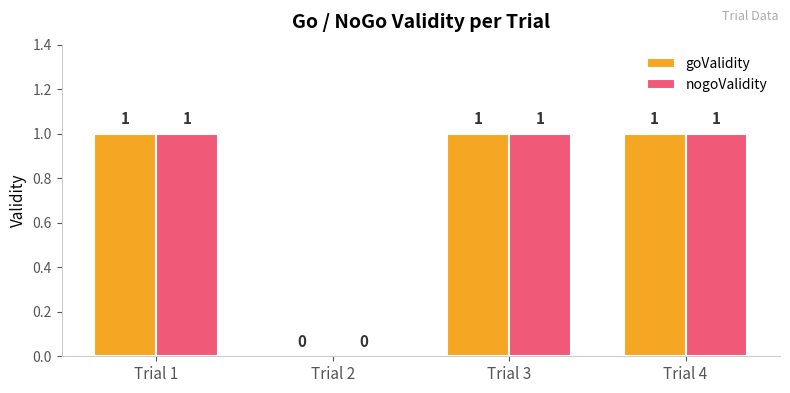

Reading left to right, transcribe all the data shown in this chart.

goValidity: Trial 1=1	Trial 2=0	Trial 3=1	Trial 4=1
nogoValidity: Trial 1=1	Trial 2=0	Trial 3=1	Trial 4=1